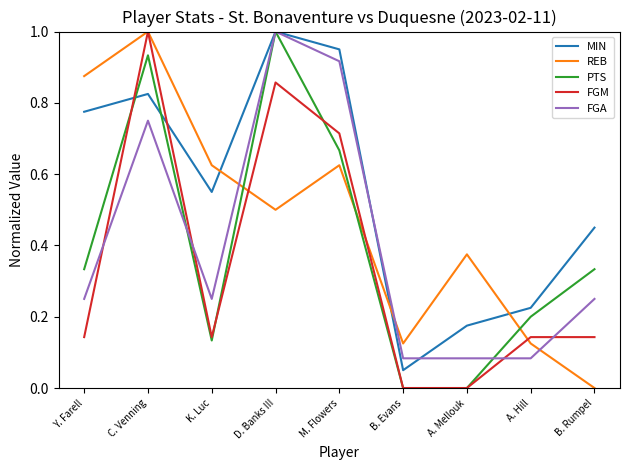

Is it true that PTS equals 0.2 at K. Luc?

False